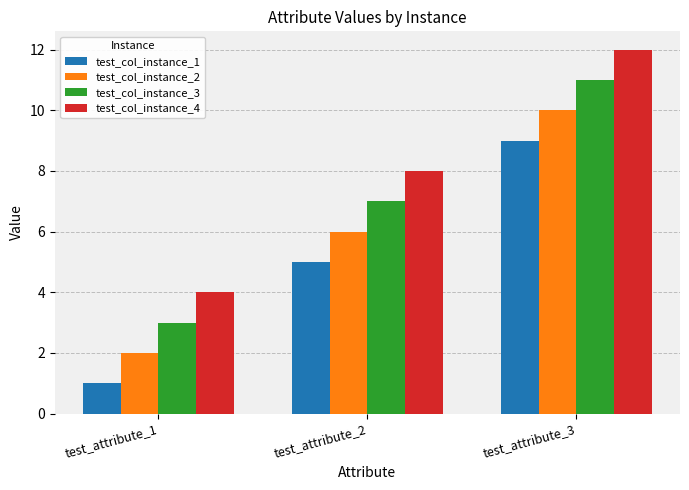

Where is test_col_instance_4 nearest to the value 8?

test_attribute_2